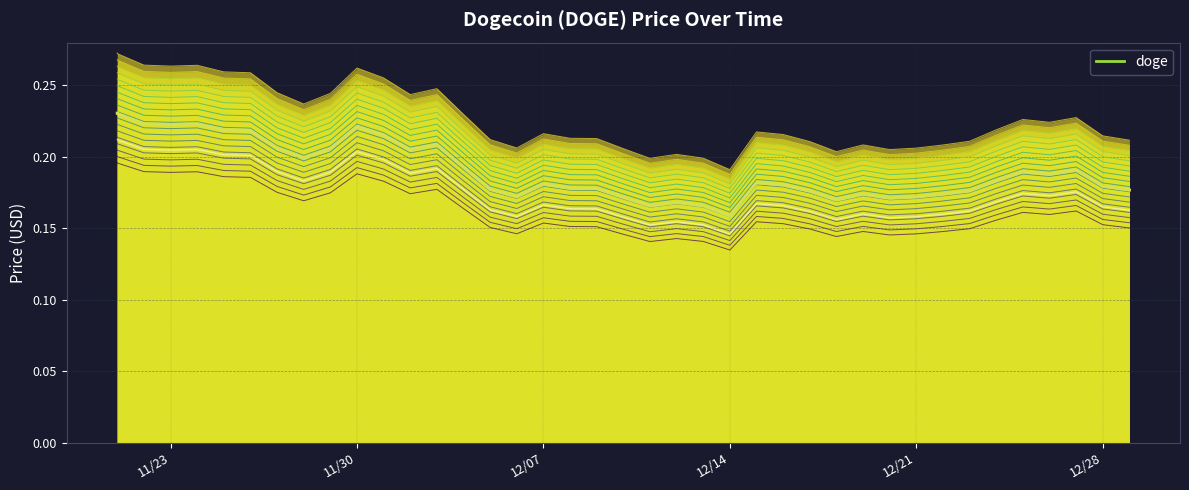

How many lines are shown in the chart?

1